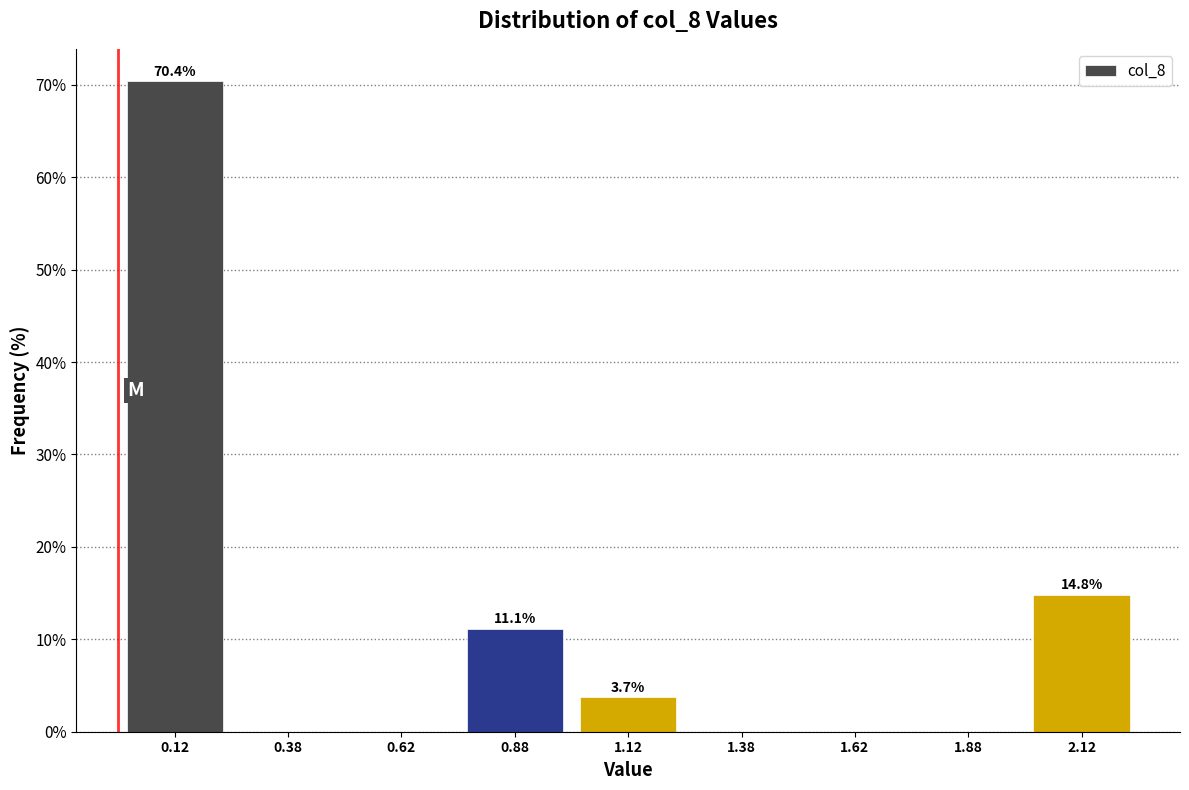

Over which range of the x-axis is the bar tallest?

0.00 to 0.25